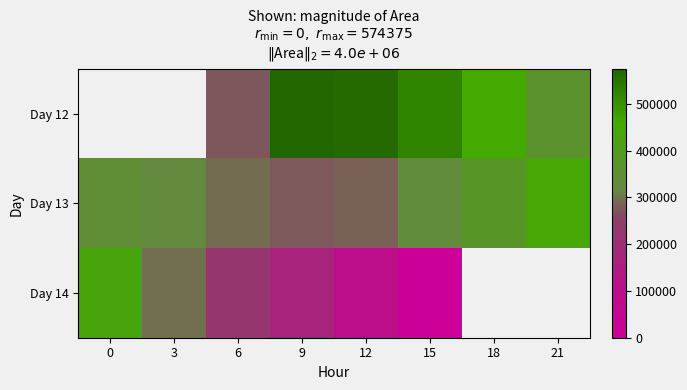

Which series has the widest spread of values?

Day 14